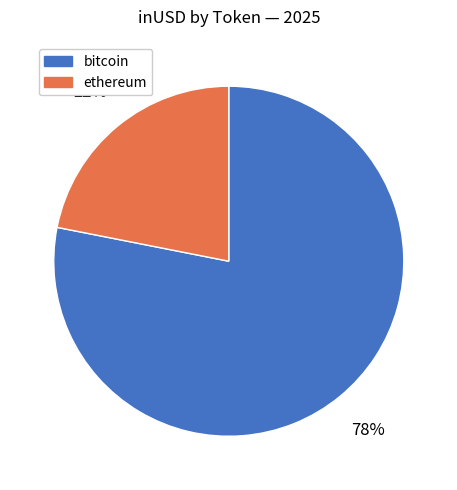

What is the largest slice in the pie chart?

bitcoin